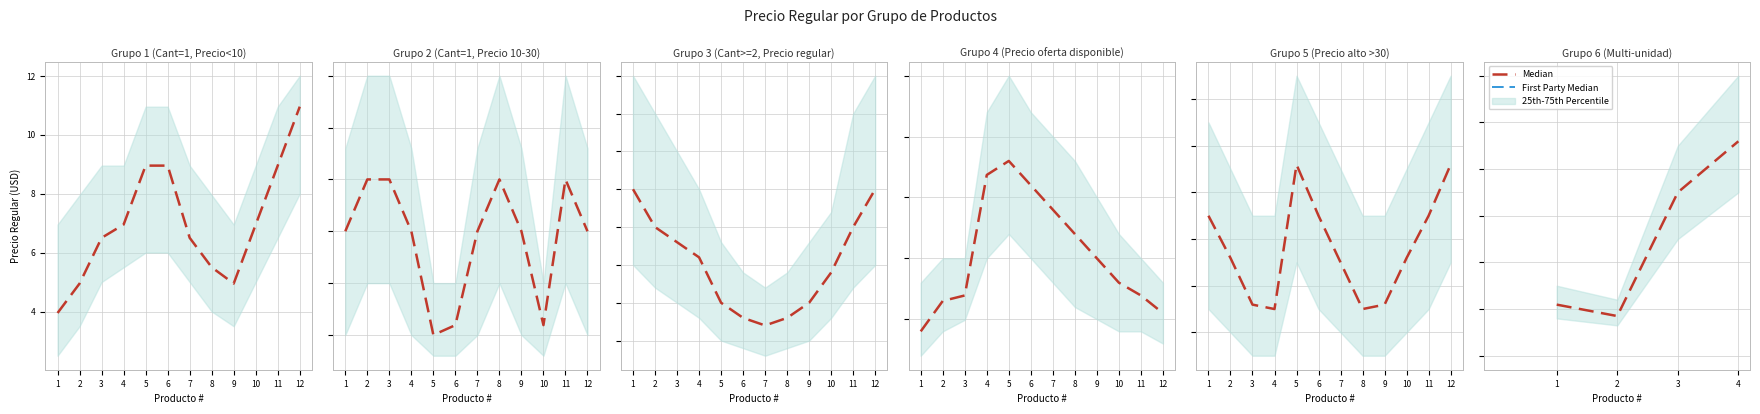

True or false: Median has a value of 35.0 at 3.

True